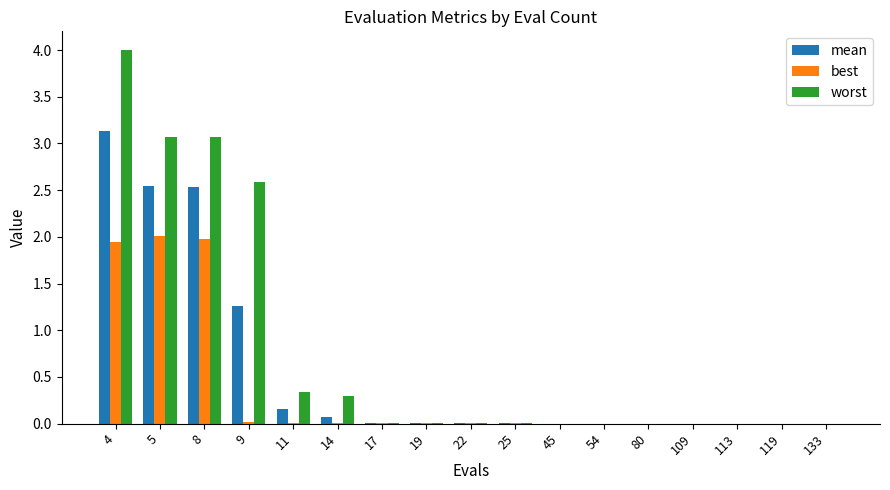

At which category is the sum across all series the highest?

4